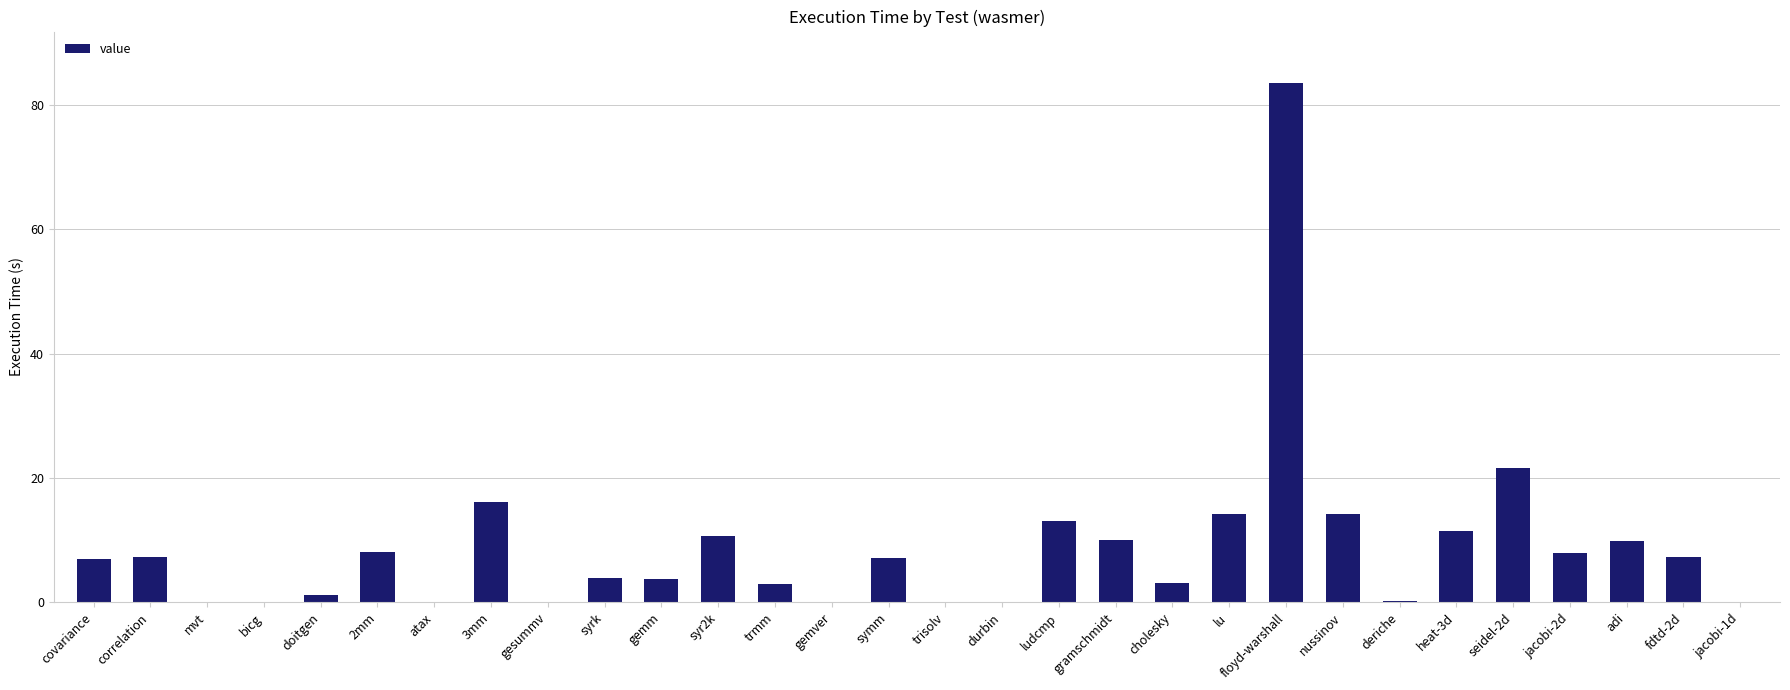

What value does the data have at gemm?

3.8